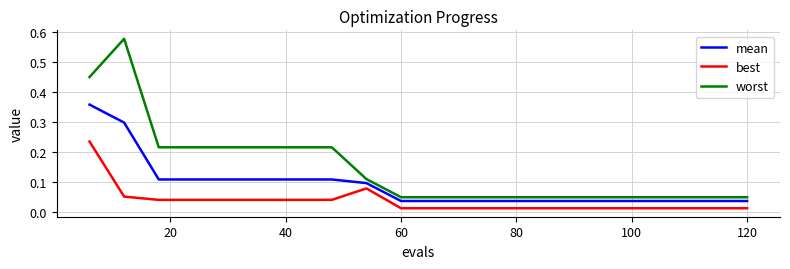

What are all the series names shown in the legend?

mean, best, worst